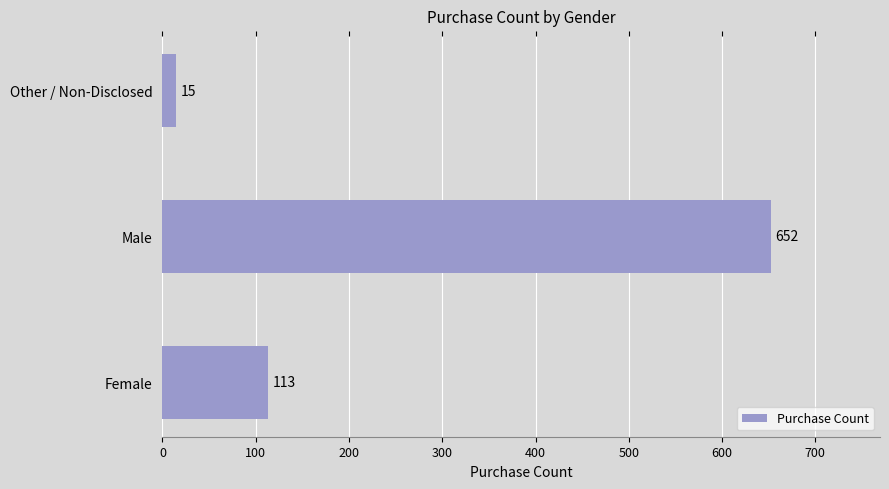

The chart shows a value of 15 at Other / Non-Disclosed. True or false?

True